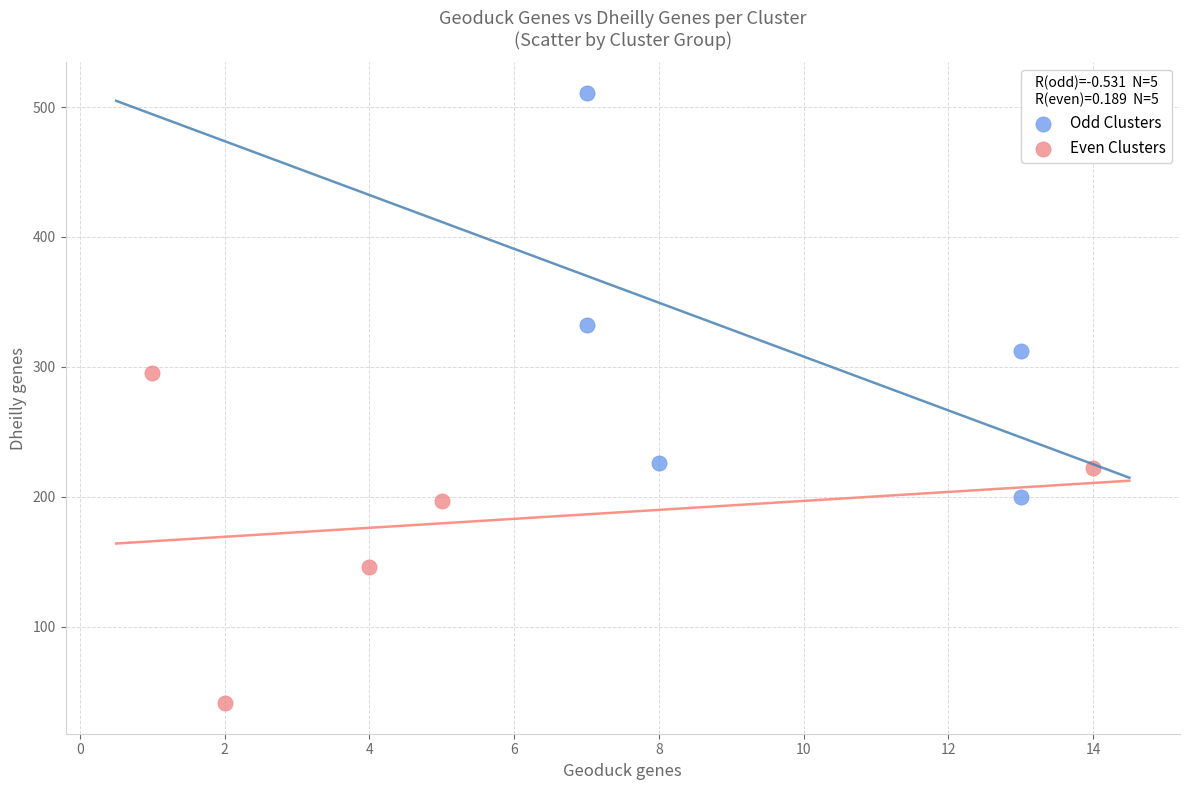

What are all the series names shown in the legend?

Odd Clusters, Even Clusters